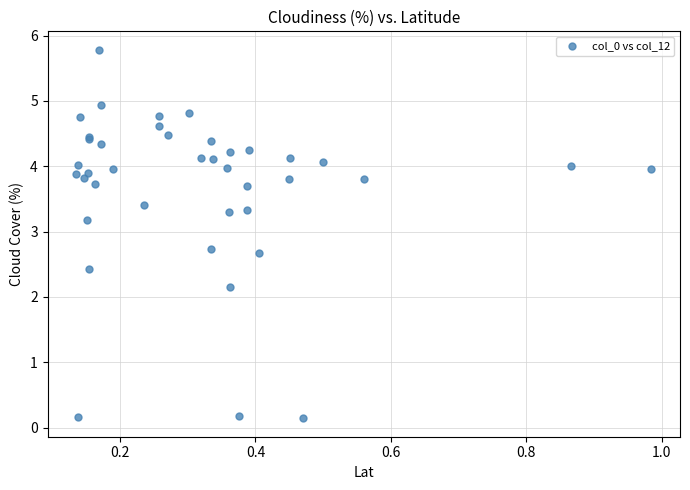

What Y value in the scatter plot is closest to 2?

2.1